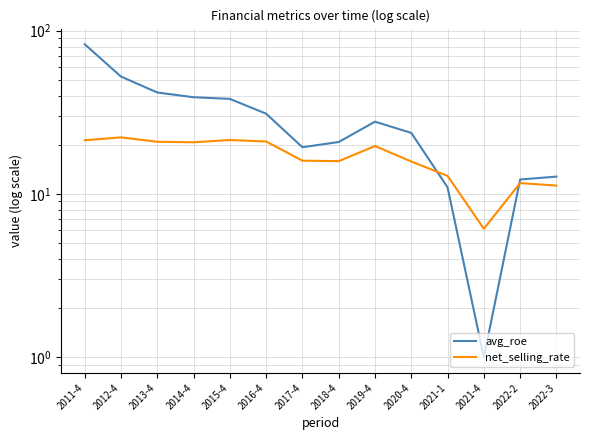

What is the greatest value displayed?

82.6